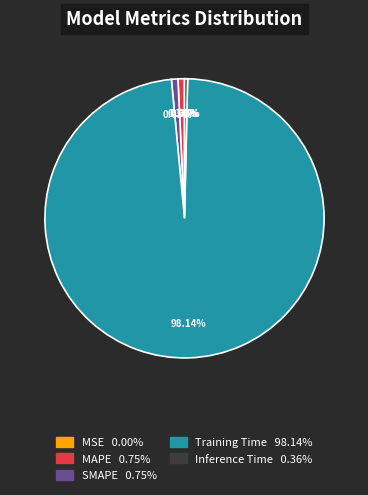

To the nearest percent, what percentage of the pie is SMAPE?

1%